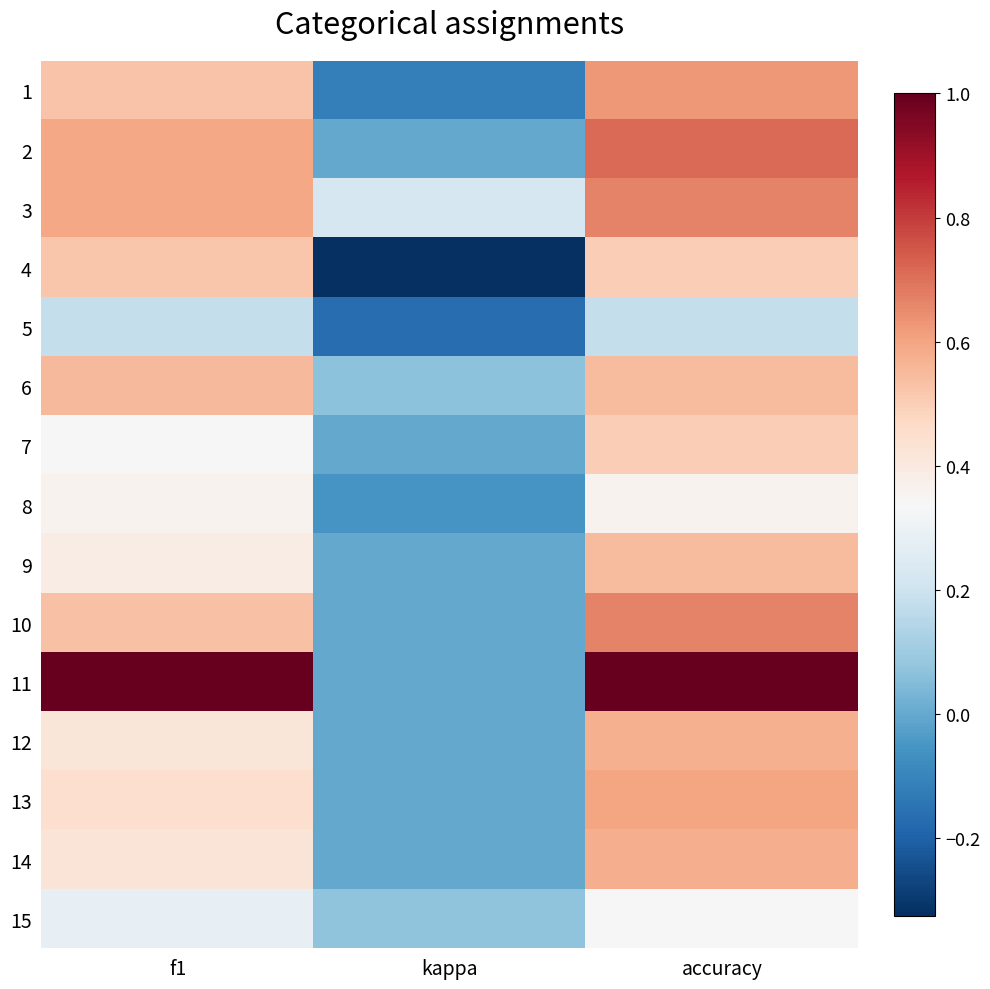

Reading right to left, what are all the values shown in this chart?

1: accuracy=0.6	kappa=-0.1	f1=0.5
2: accuracy=0.7	kappa=0.0	f1=0.6
3: accuracy=0.7	kappa=0.2	f1=0.6
4: accuracy=0.5	kappa=-0.3	f1=0.5
5: accuracy=0.2	kappa=-0.2	f1=0.2
6: accuracy=0.5	kappa=0.1	f1=0.6
7: accuracy=0.5	kappa=0.0	f1=0.3
8: accuracy=0.4	kappa=-0.1	f1=0.4
9: accuracy=0.5	kappa=0.0	f1=0.4
10: accuracy=0.7	kappa=0.0	f1=0.5
11: accuracy=1.0	kappa=0.0	f1=1.0
12: accuracy=0.6	kappa=0.0	f1=0.4
13: accuracy=0.6	kappa=0.0	f1=0.5
14: accuracy=0.6	kappa=0.0	f1=0.4
15: accuracy=0.3	kappa=0.1	f1=0.3